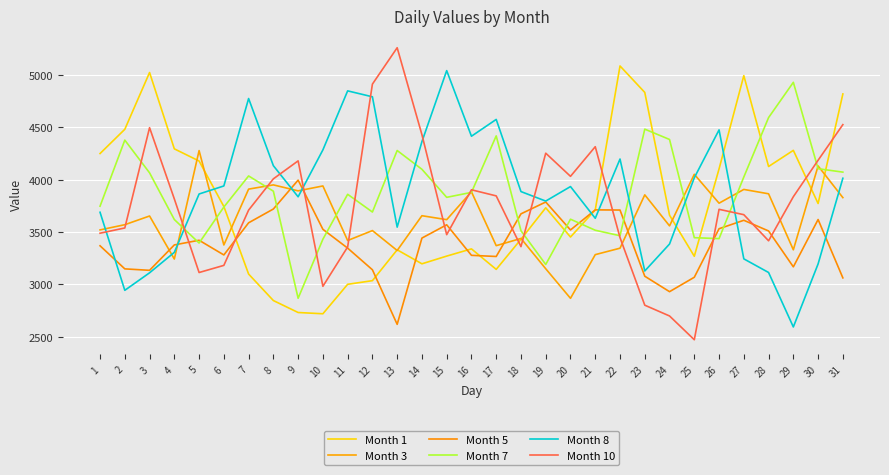

After their last crossing, which series has the higher values: Month 10 or Month 8?

Month 10